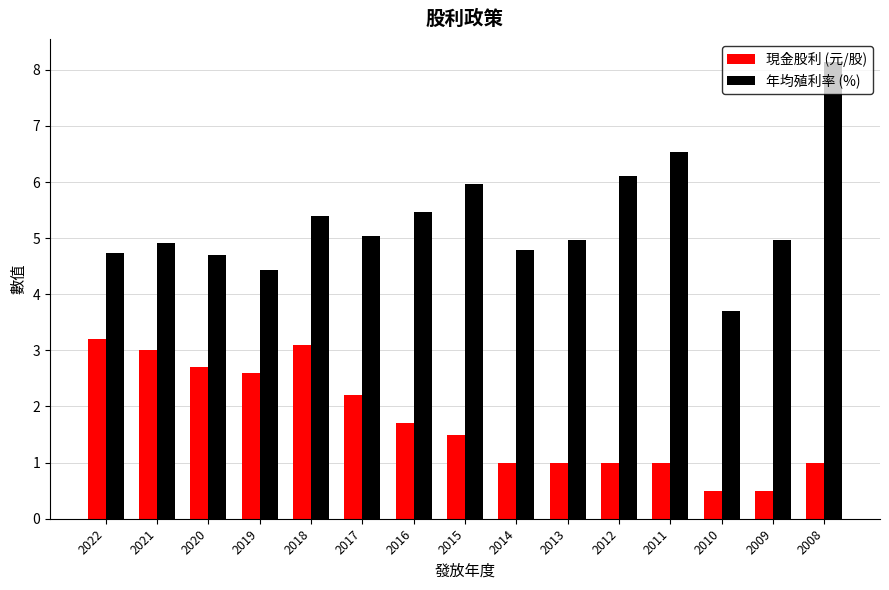

What is the smallest value displayed?

0.5